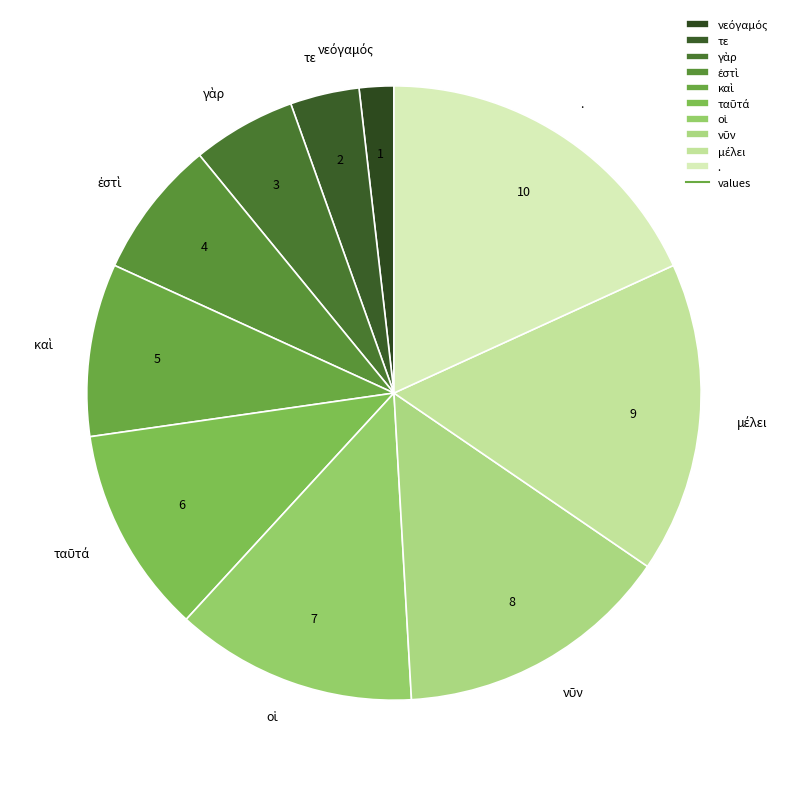

How many slices are in this pie chart?

10